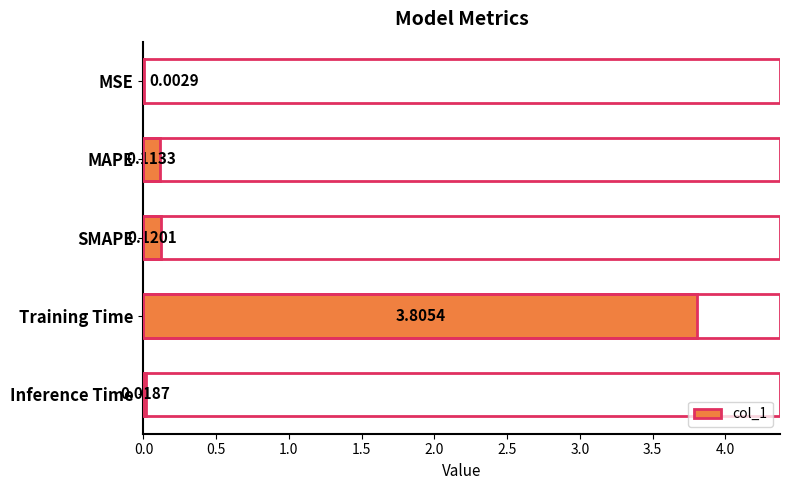

Which category has the highest value across all series?

Training Time